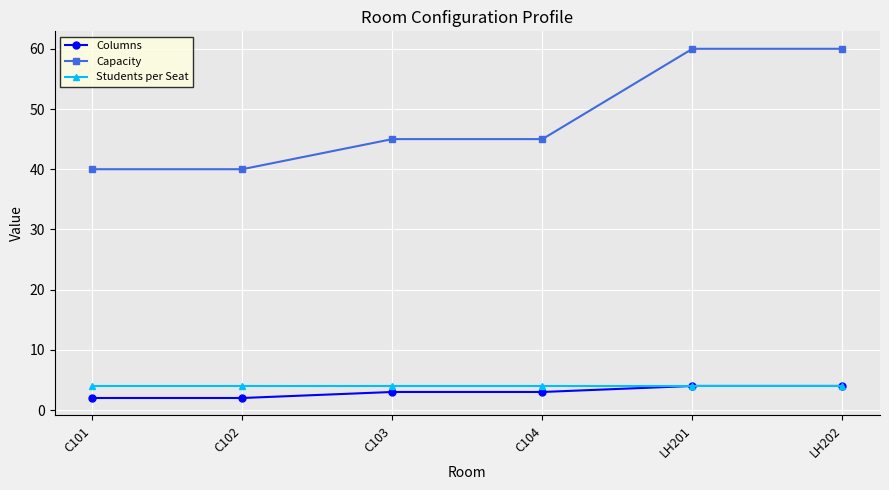

What is the sum of all Capacity values?

290